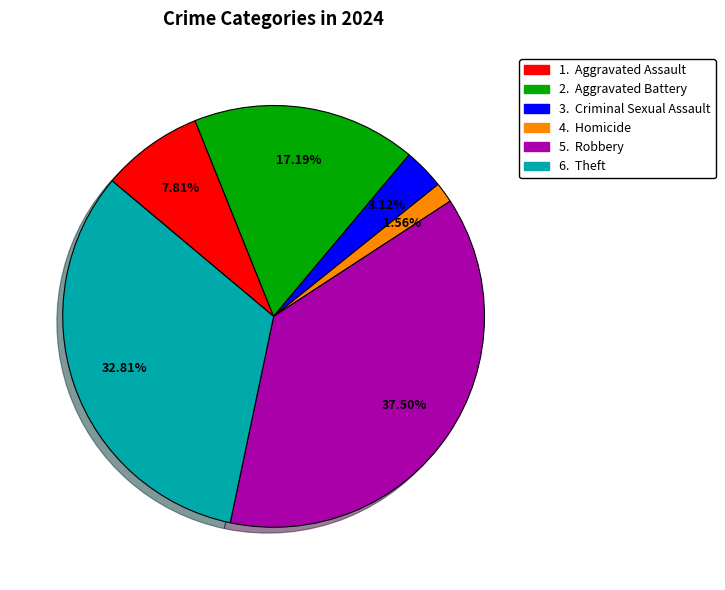

To the nearest percent, what is the average slice percentage?

17%